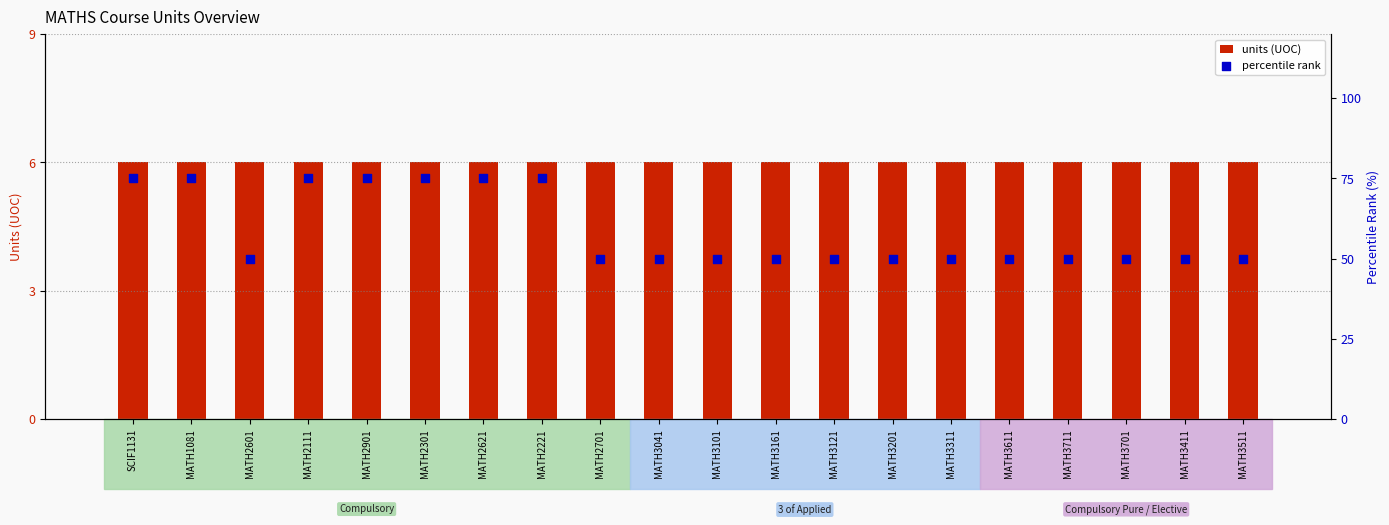

Which series has the largest total across all categories?

percentile rank